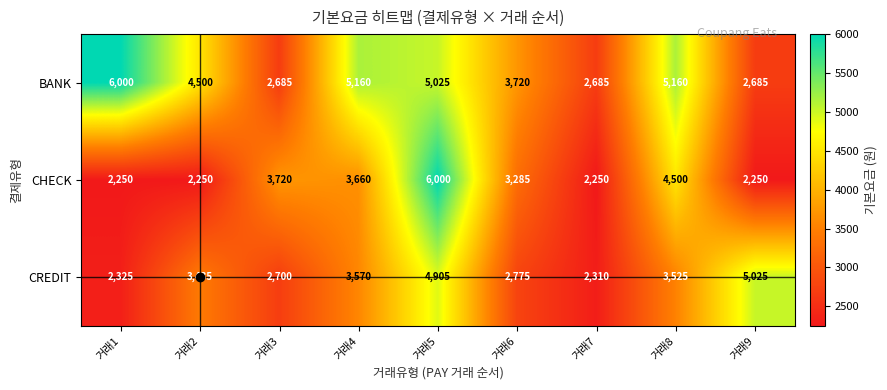

How many distinct data groups are displayed?

3